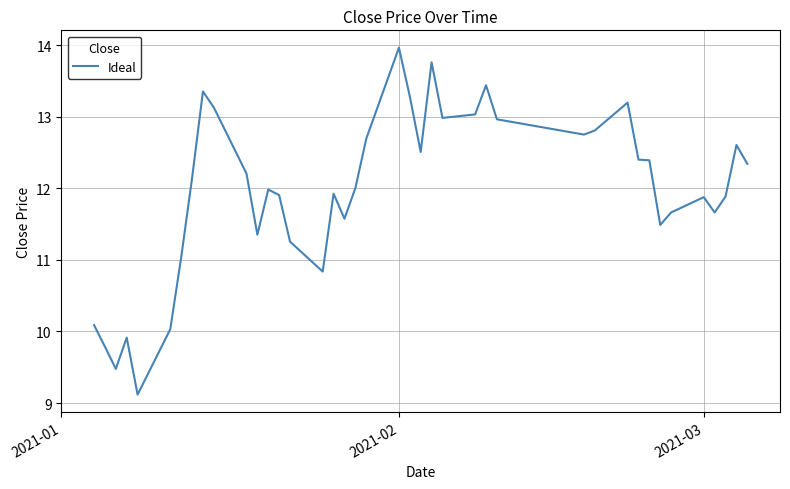

Does the chart have visible grid lines?

Yes